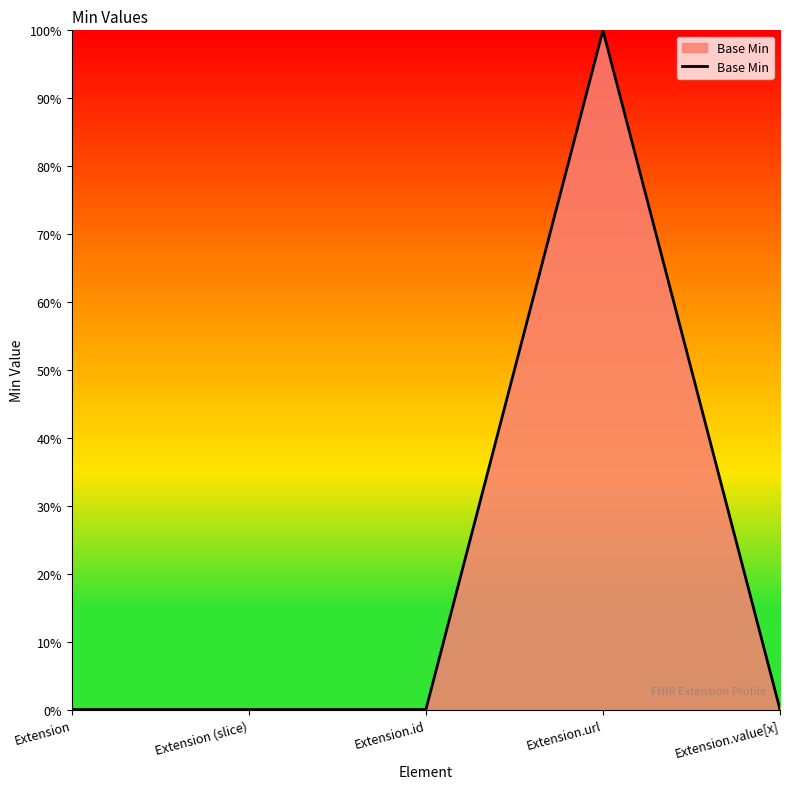

Does the chart display data point markers on the line(s)?

No